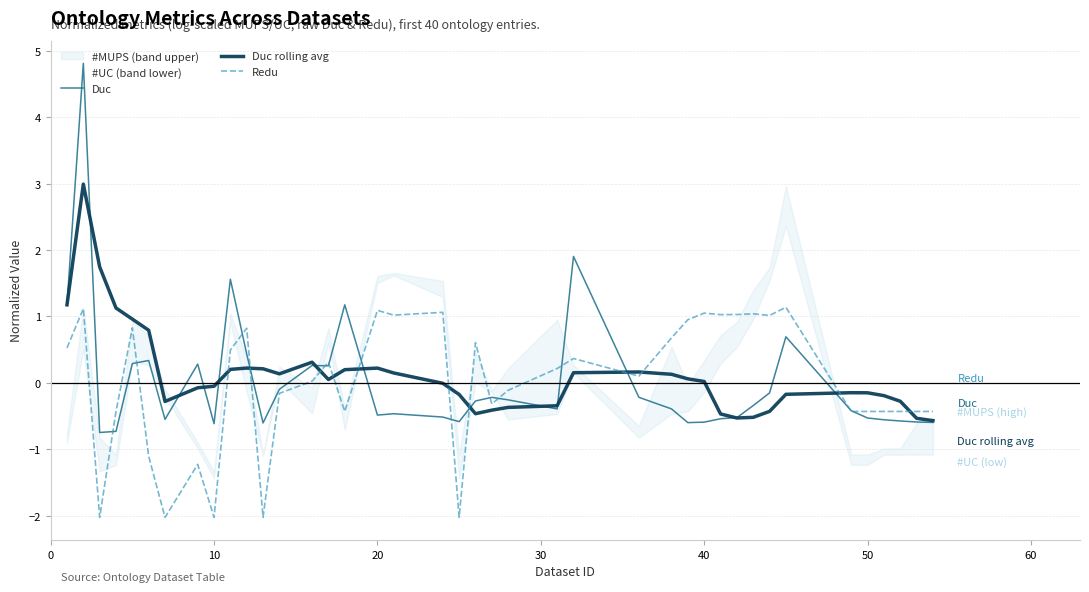

What is the lowest value of the Duc rolling avg series?

-0.6